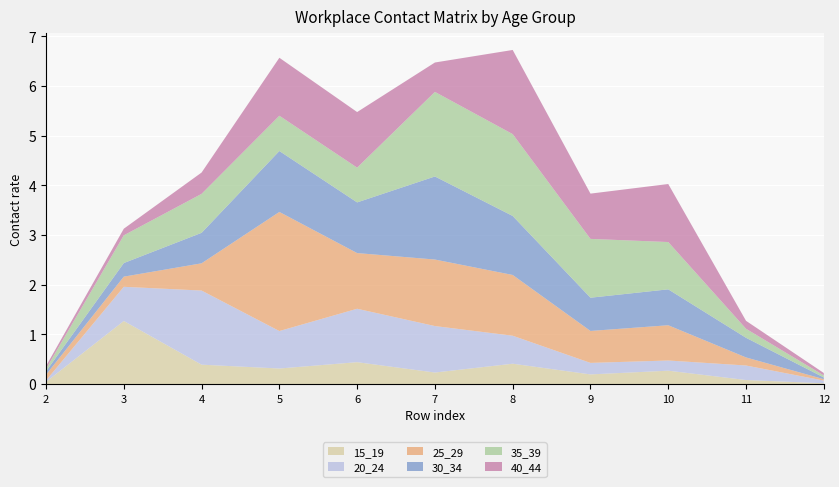

Reading right to left, what are all the values shown in this chart?

15_19: 0.0	0.1	0.3	0.2	0.4	0.2	0.4	0.3	0.4	1.3	0.0
20_24: 0.1	0.3	0.2	0.2	0.6	0.9	1.1	0.8	1.5	0.7	0.0
25_29: 0.0	0.2	0.7	0.6	1.2	1.3	1.1	2.4	0.5	0.2	0.1
30_34: 0.0	0.4	0.7	0.7	1.2	1.7	1.0	1.2	0.6	0.3	0.1
35_39: 0.0	0.2	1.0	1.2	1.6	1.7	0.7	0.7	0.8	0.6	0.0
40_44: 0.0	0.2	1.2	0.9	1.7	0.6	1.1	1.2	0.4	0.1	0.1